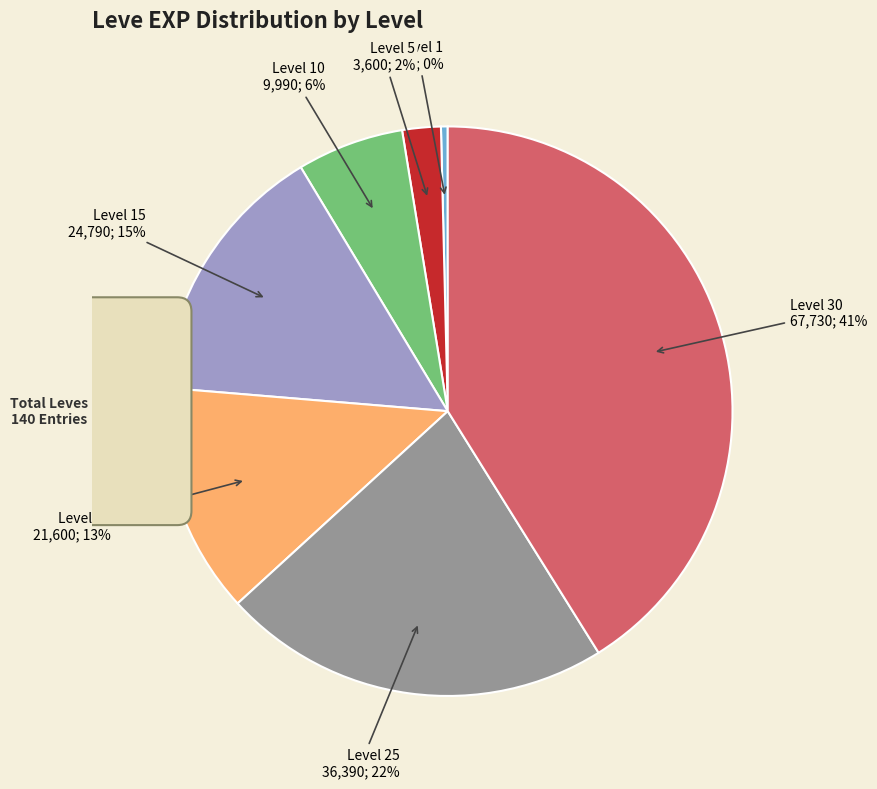

Does any single category account for the majority?

No